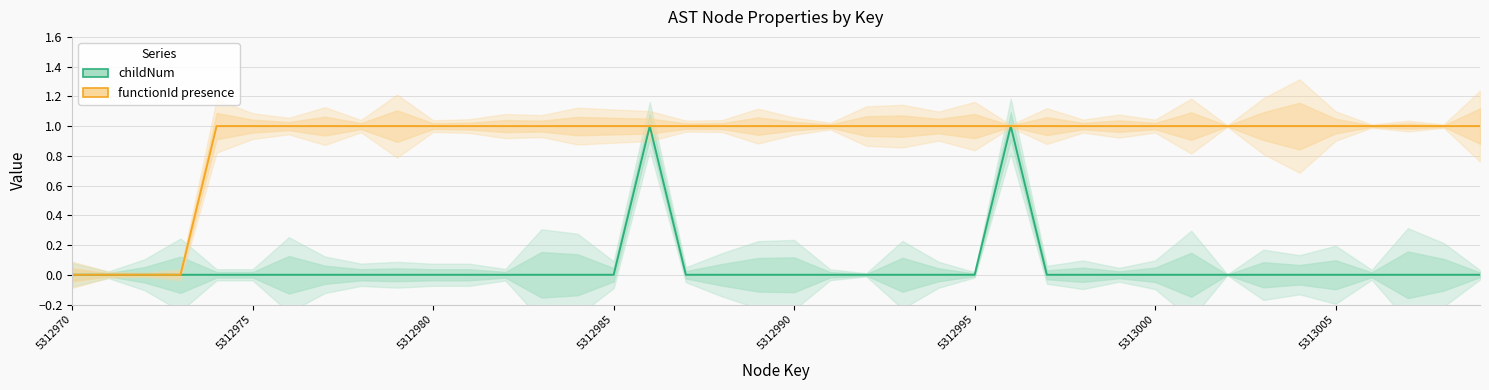

How many functionId presence values are between 1 and 2?

36